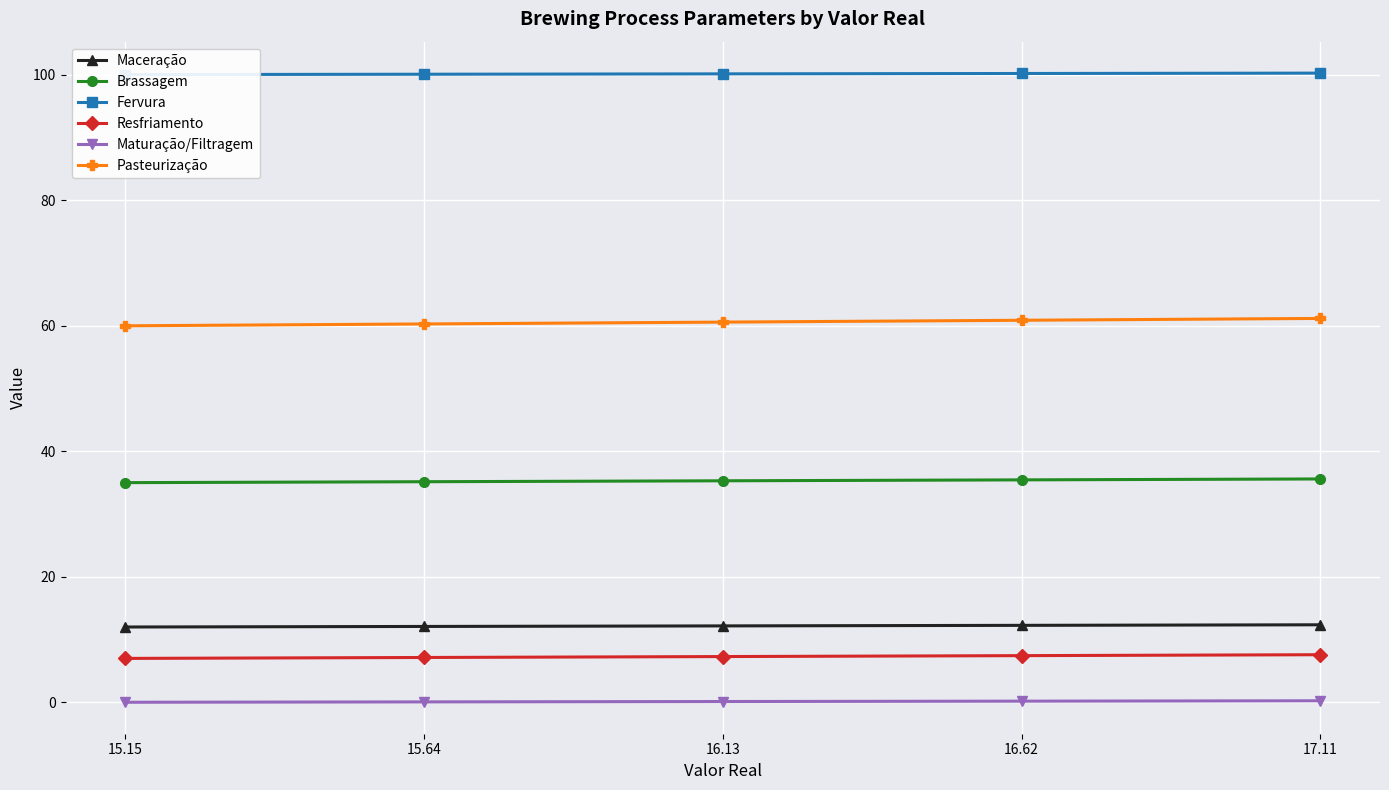

True or false: Pasteurização has more than 0 interior local peaks.

False